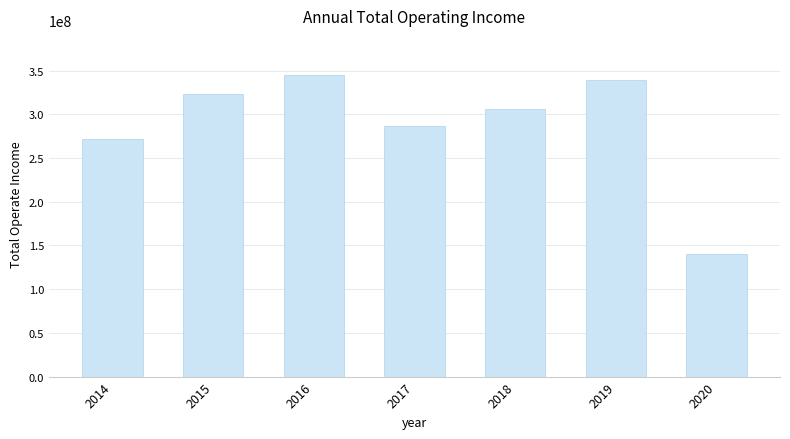

Reading left to right, extract all data points from this chart.

2014=271223543.5	2015=323319946.9	2016=344403944.4	2017=286663148.6	2018=305967427.5	2019=339718145.2	2020=139786445.2